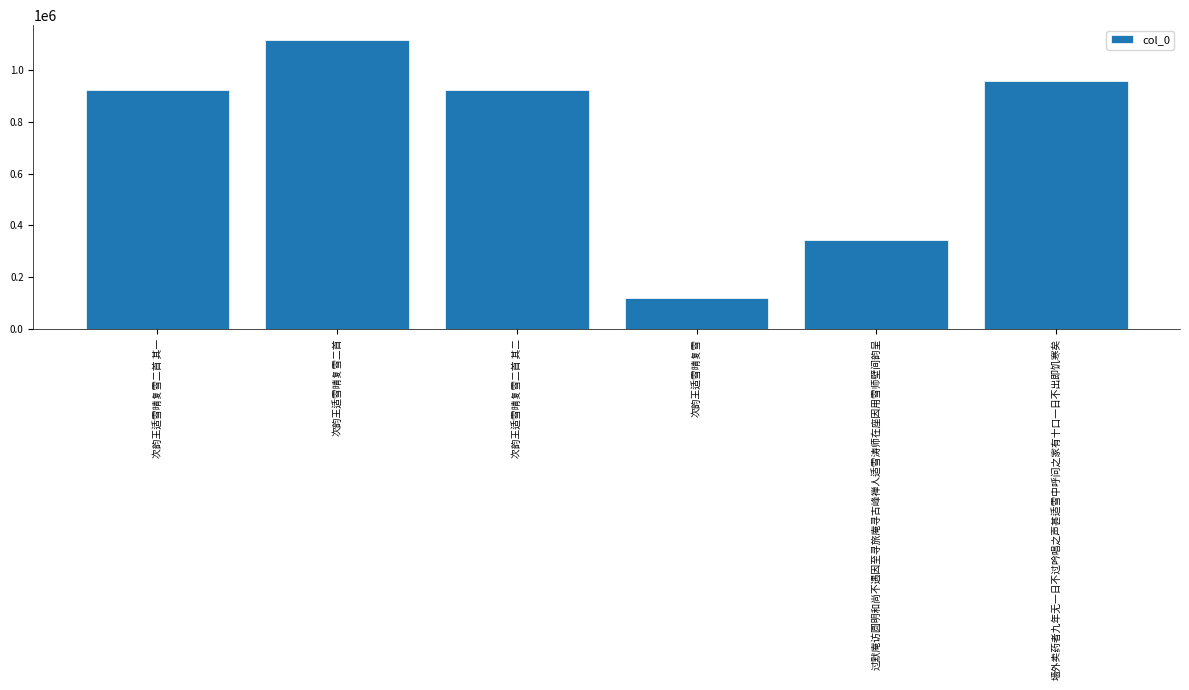

What is the ratio of the value at 次韵王适雪晴复雪 to the value at 次韵王适雪晴复雪二首?

0.1